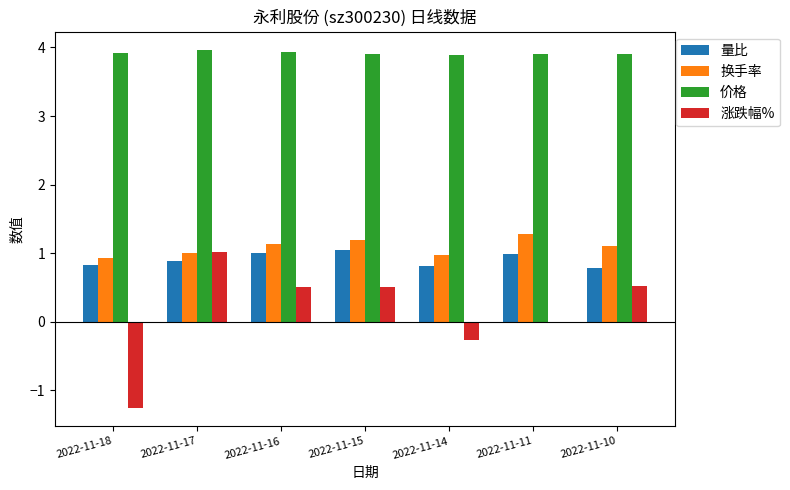

Is it true that 价格 equals 3.9 at 2022-11-15?

True